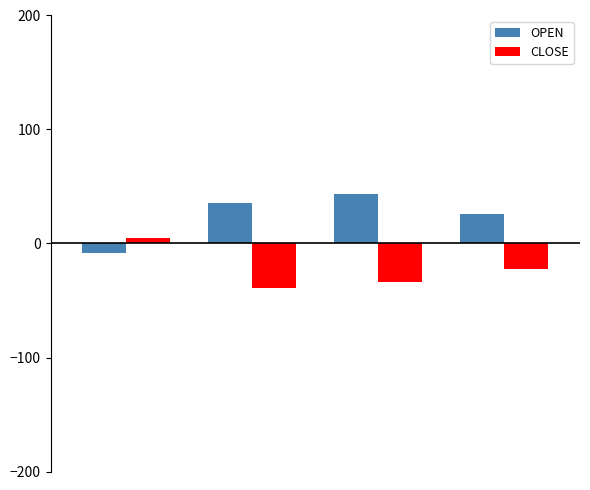

What is the lowest value of the CLOSE series?

-38.9